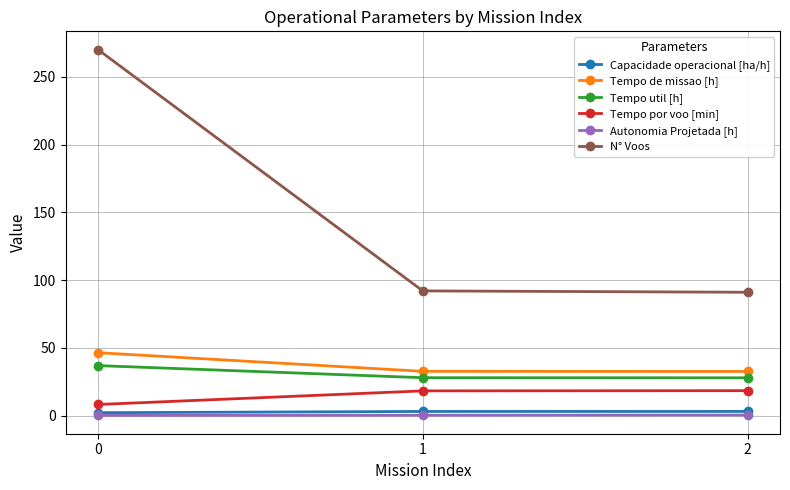

What is the lowest value of the Tempo de missao [h] series?

32.6